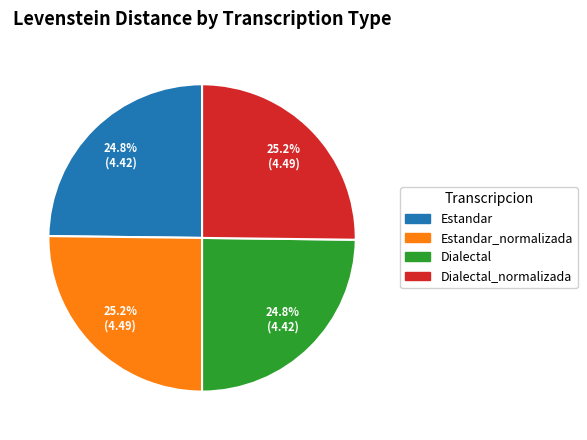

Does any single category account for the majority?

No